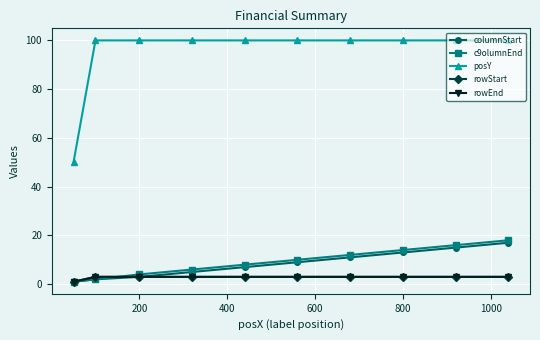

Reading left to right, list all the values displayed in this chart.

columnStart: 1	2	3	5	7	9	11	13	15	17
c9olumnEnd: 1	2	4	6	8	10	12	14	16	18
posY: 50	100	100	100	100	100	100	100	100	100
rowStart: 1	3	3	3	3	3	3	3	3	3
rowEnd: 1	3	3	3	3	3	3	3	3	3